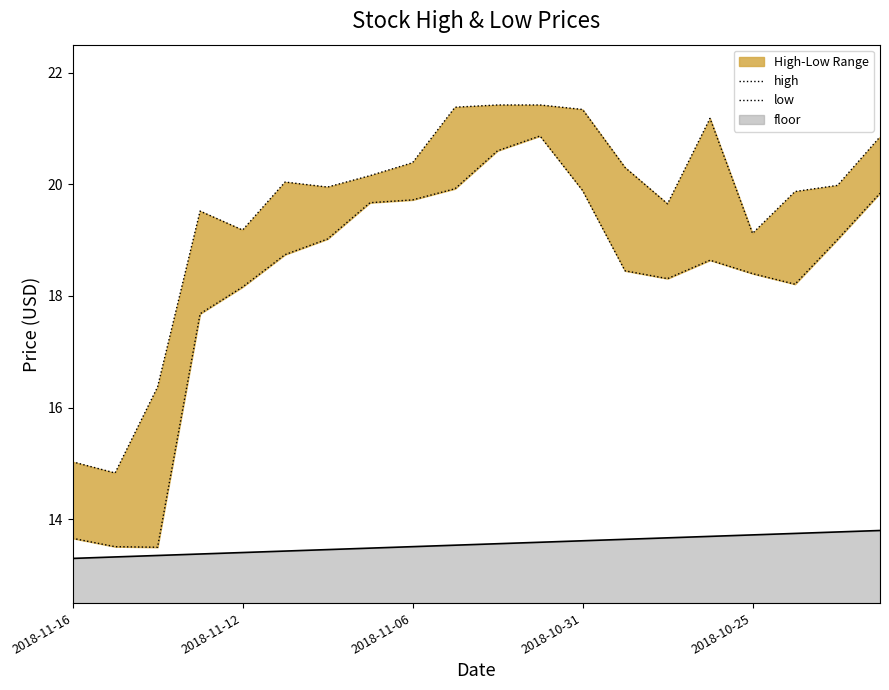

How many data points in low are above 18?

16